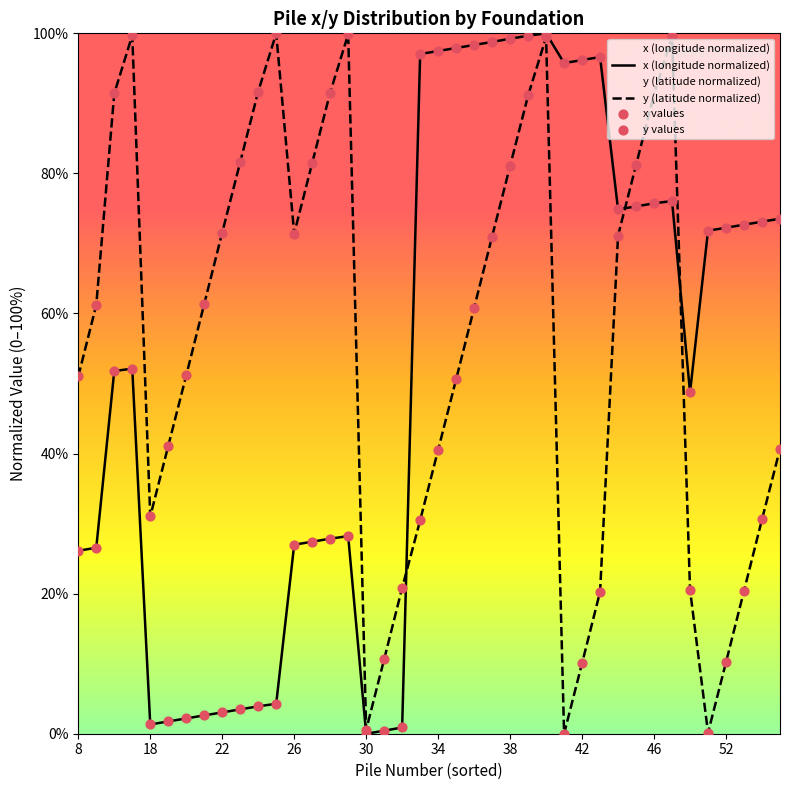

At how many categories does at least one series exceed 73?

25